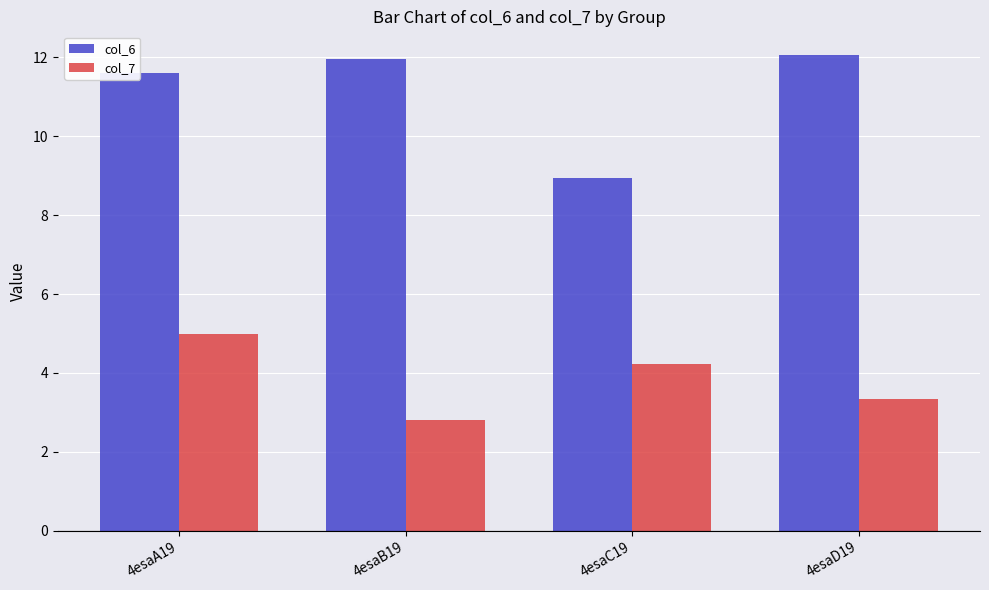

Are the bars grouped side by side (vs. stacked)?

Yes